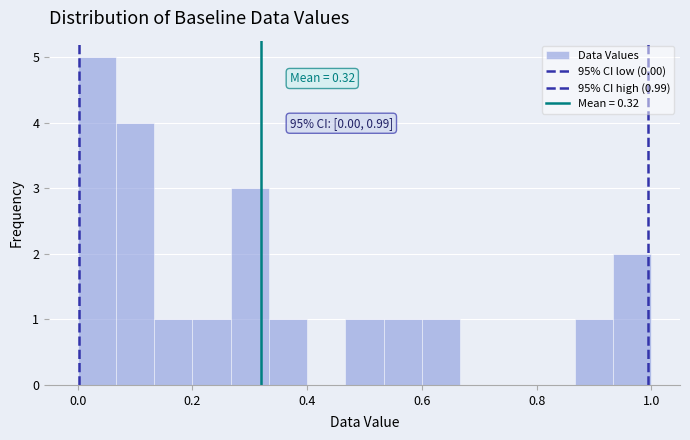

Read against the x-axis, roughly where is the centre of the tallest bar?

0.04